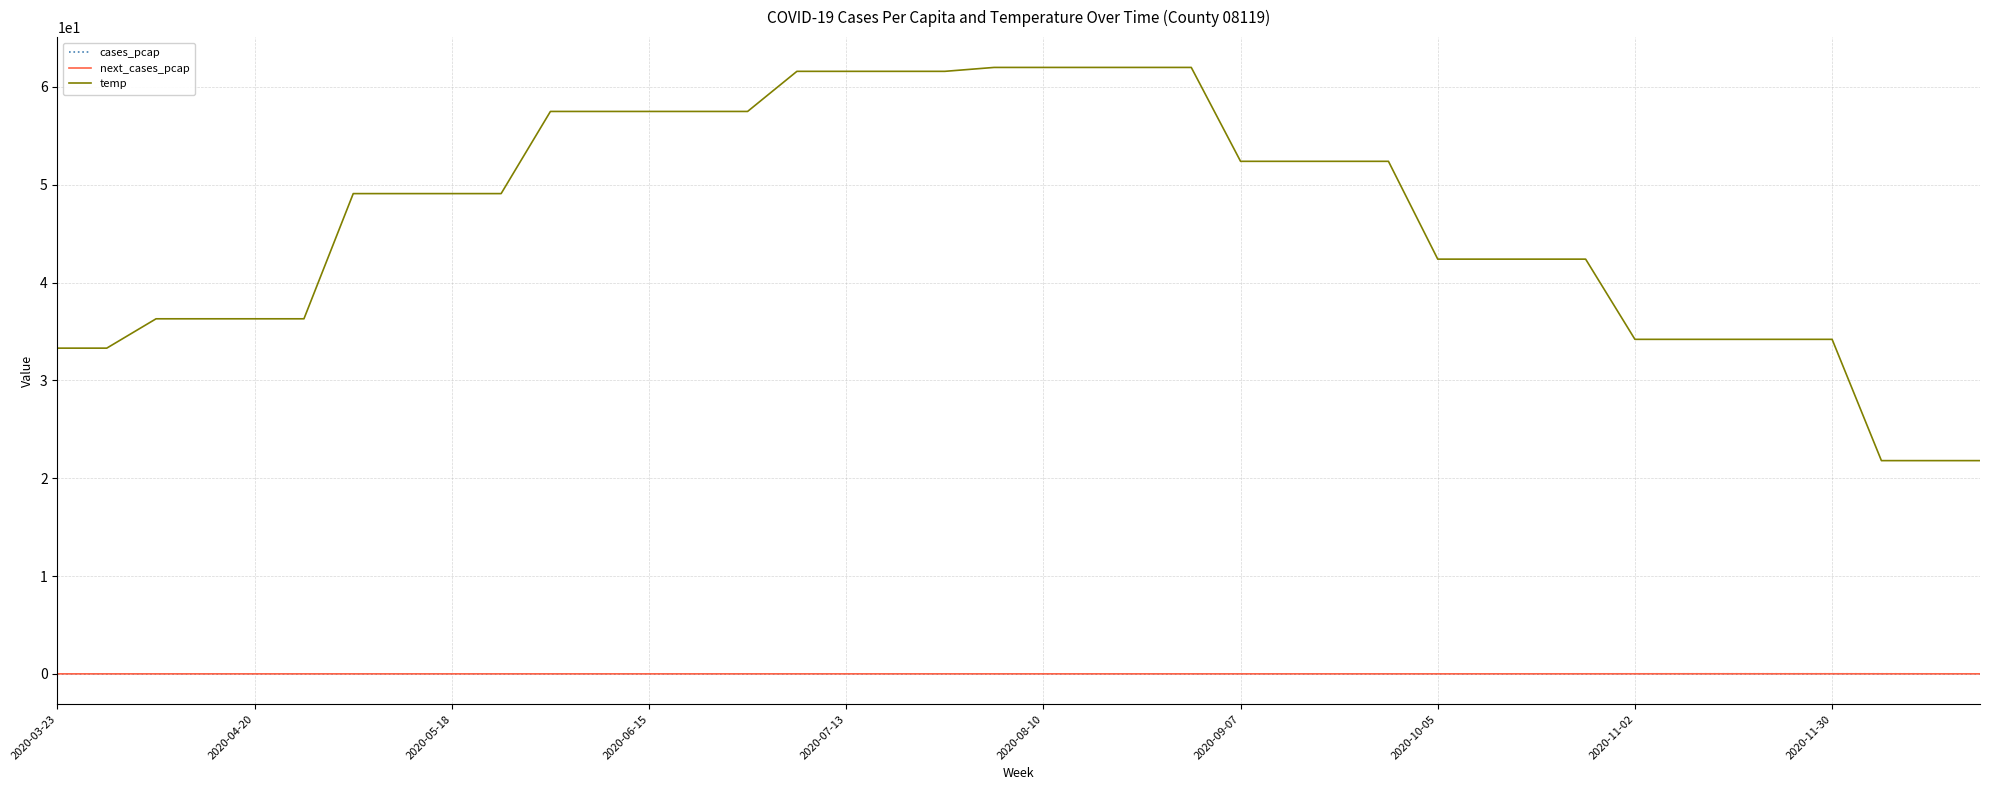

Which series has the largest range (max minus min)?

temp